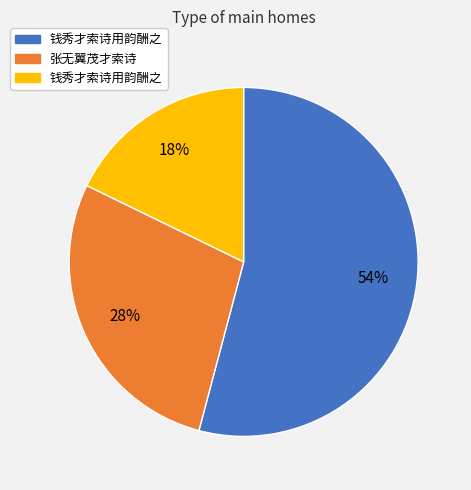

To the nearest percent, what is the average slice percentage?

33%